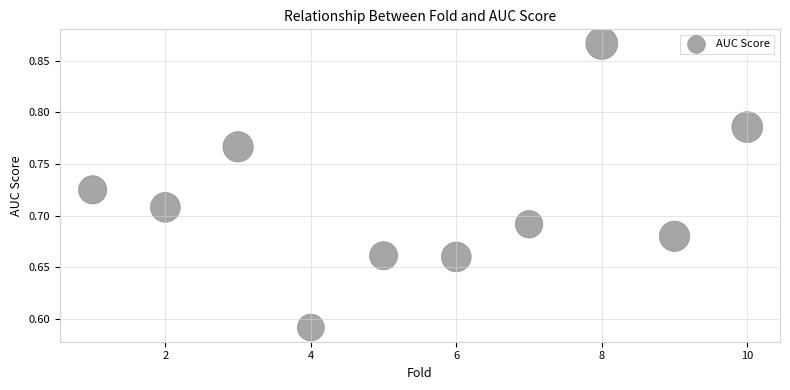

What is the range of X values (max minus min)?

9.0